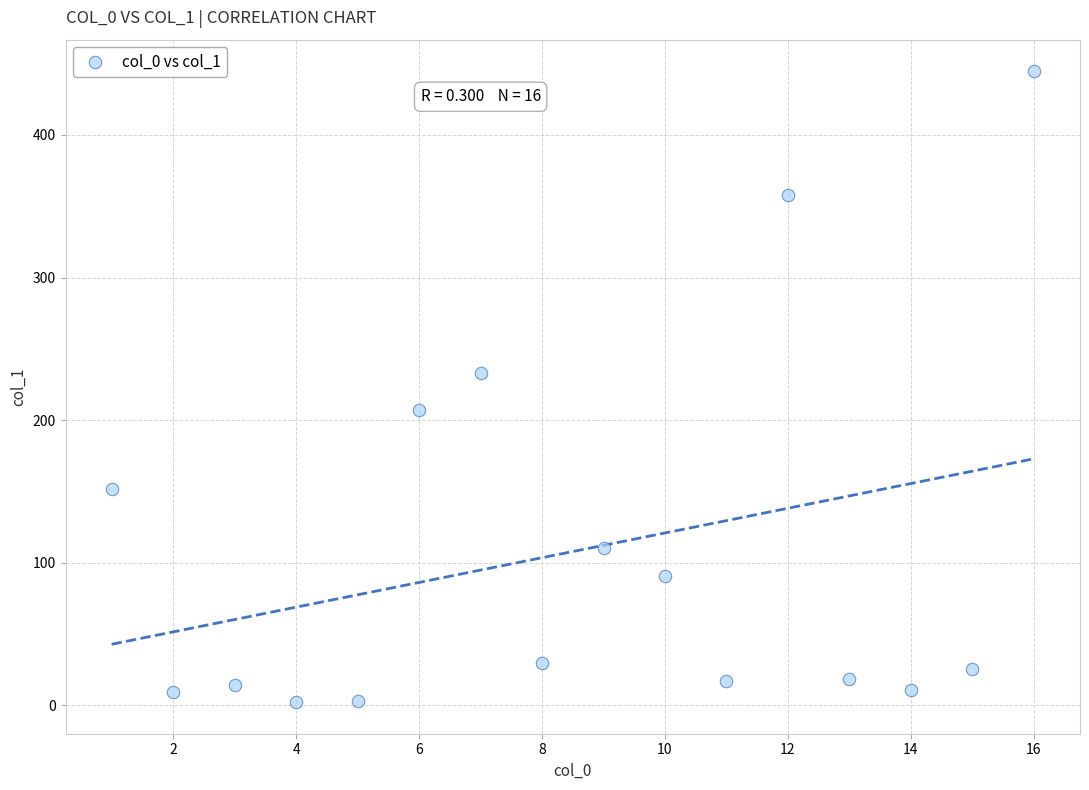

What Y value in the scatter plot is closest to 223?

233.4